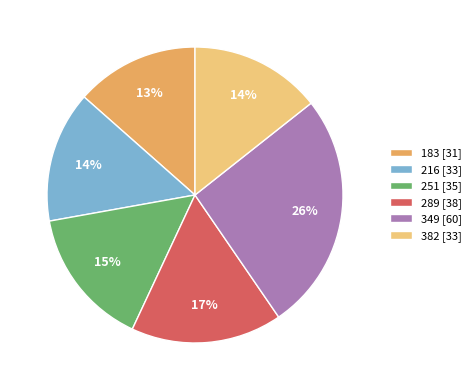

What is the smallest slice in the pie chart?

183